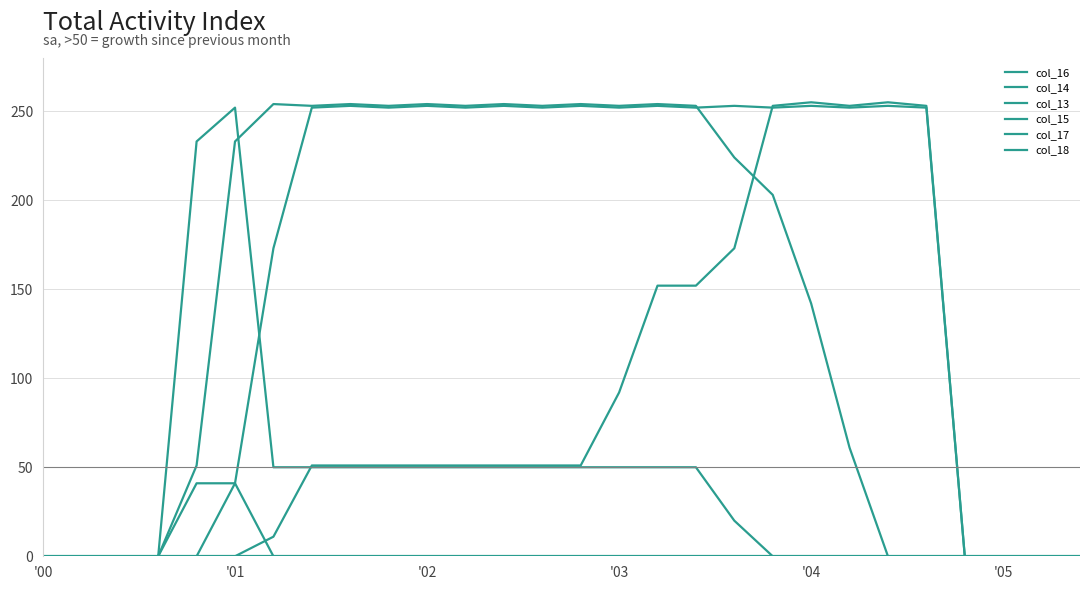

Which label corresponds to the smallest value in the chart?

'00